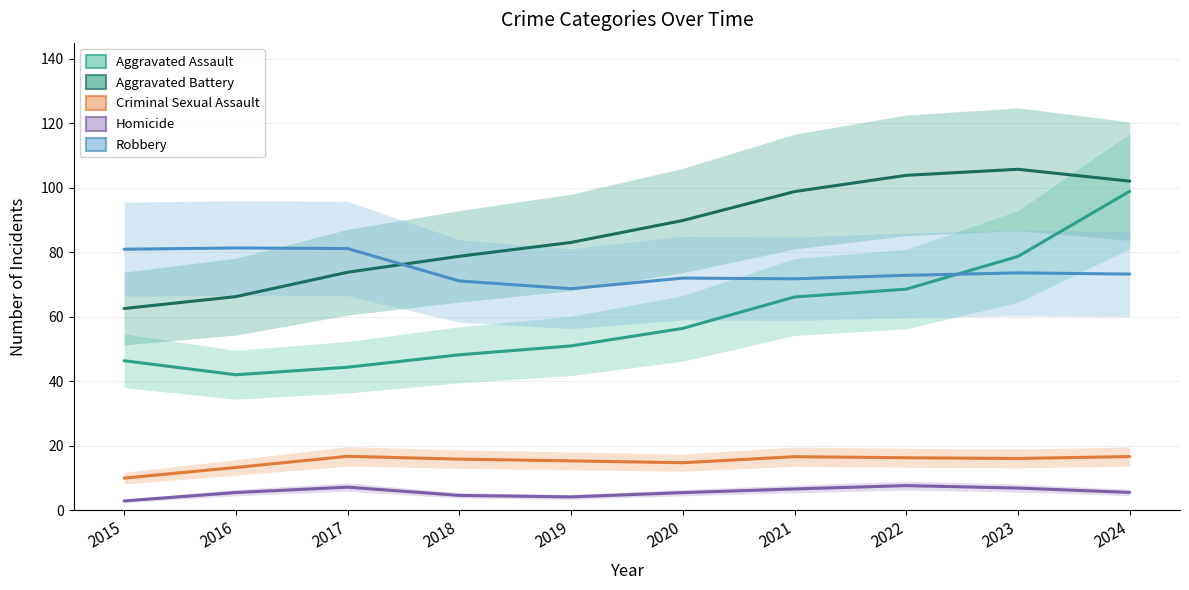

Reading left to right, extract all data points from this chart.

Aggravated Assault: 2015=46.4	2016=42.1	2017=44.4	2018=48.3	2019=51.0	2020=56.4	2021=66.2	2022=68.6	2023=78.7	2024=98.9
Aggravated Battery: 2015=62.6	2016=66.3	2017=73.8	2018=78.8	2019=83.1	2020=89.9	2021=98.8	2022=103.9	2023=105.8	2024=102.1
Criminal Sexual Assault: 2015=10.0	2016=13.3	2017=16.8	2018=15.9	2019=15.4	2020=14.8	2021=16.7	2022=16.3	2023=16.1	2024=16.7
Homicide: 2015=3.0	2016=5.6	2017=7.2	2018=4.7	2019=4.2	2020=5.5	2021=6.7	2022=7.7	2023=6.9	2024=5.6
Robbery: 2015=81.0	2016=81.4	2017=81.2	2018=71.1	2019=68.7	2020=72.0	2021=71.8	2022=72.9	2023=73.6	2024=73.3